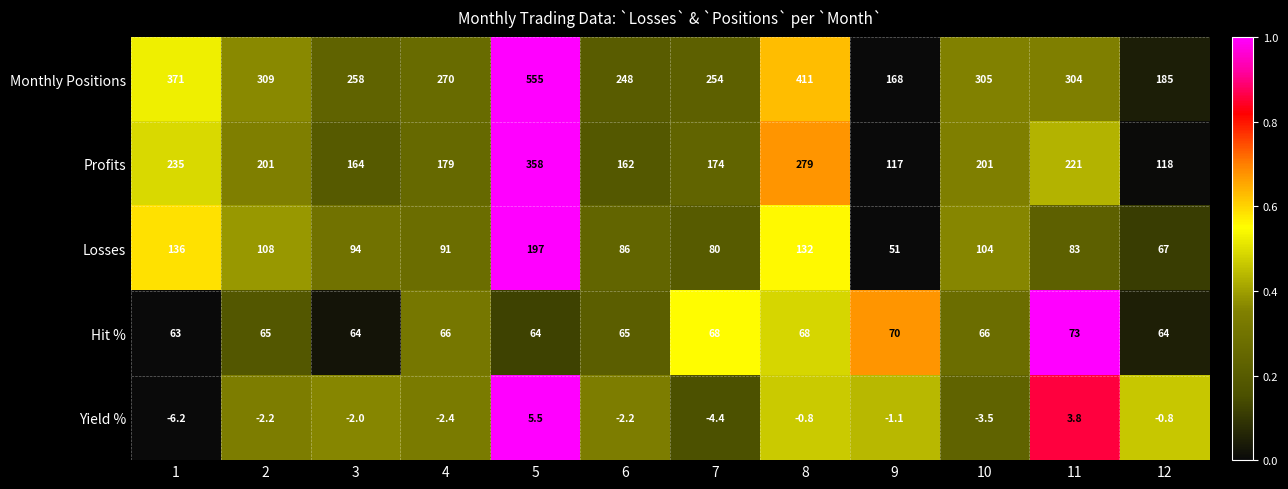

What is the average value of the Monthly Positions series?

303.2